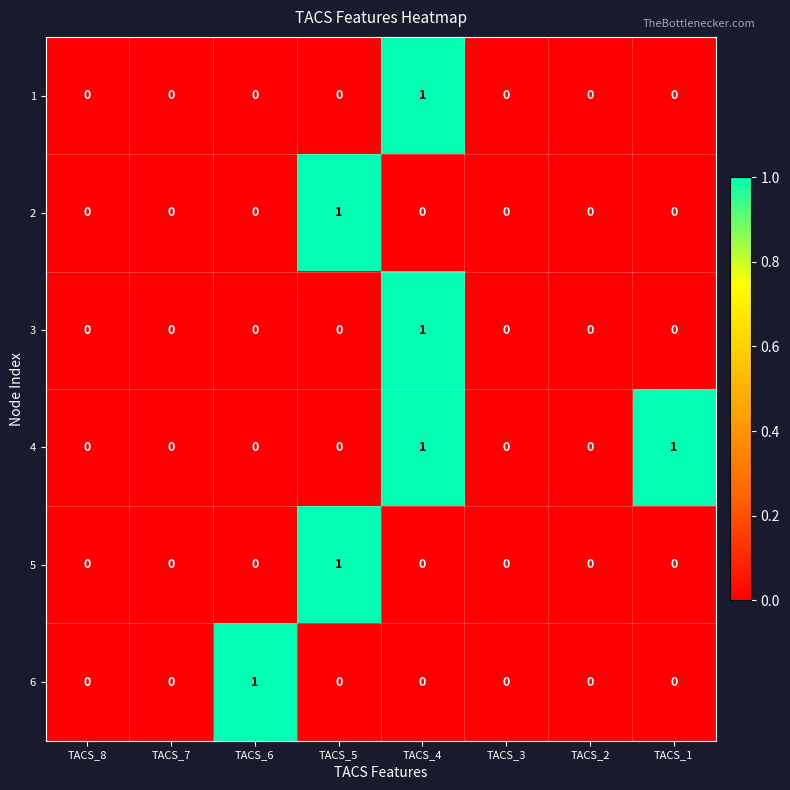

True or false: 6 has a value of 0 at TACS_2.

True